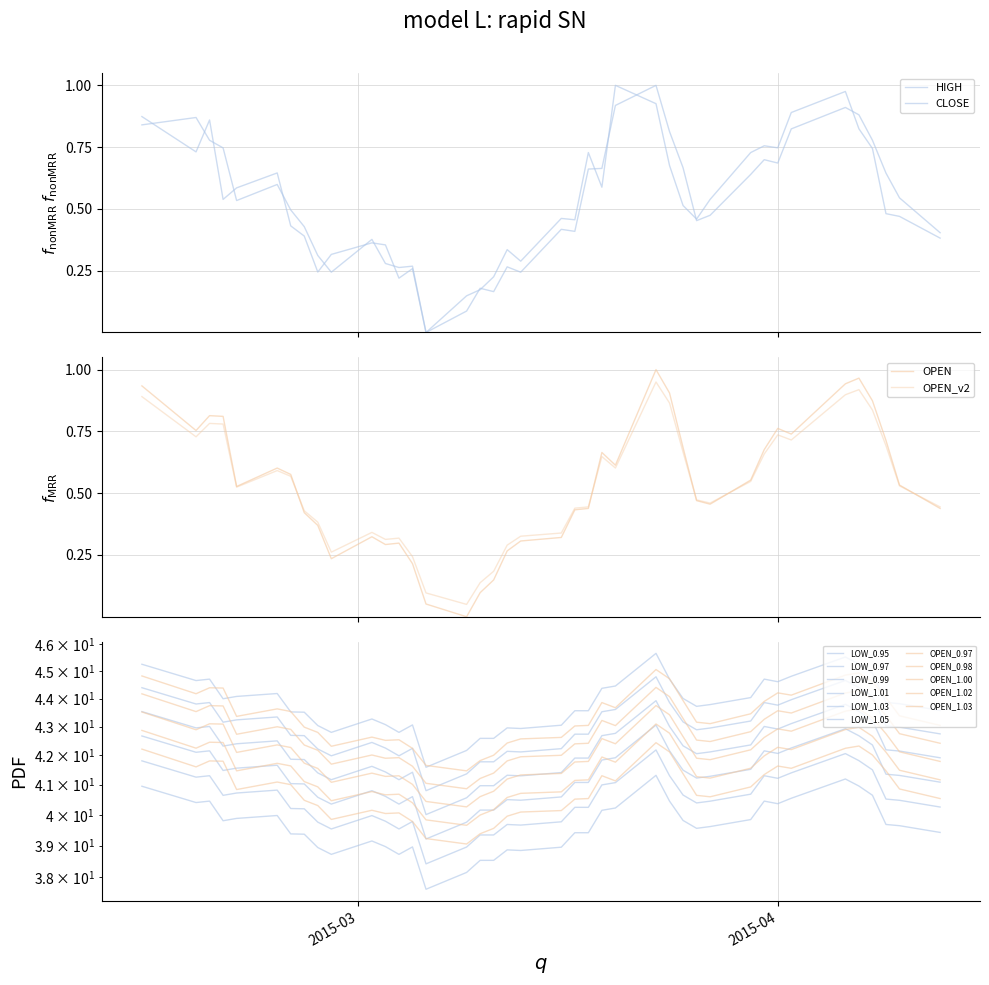

True or false: HIGH and OPEN cross at least once.

False